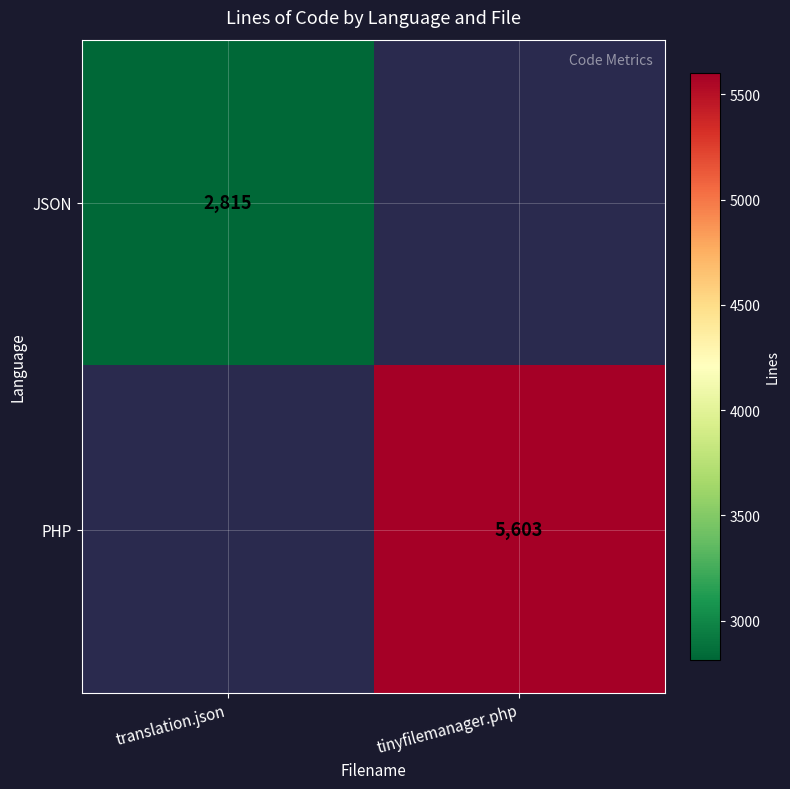

True or false: JSON has a value of 4682 at translation.json.

False